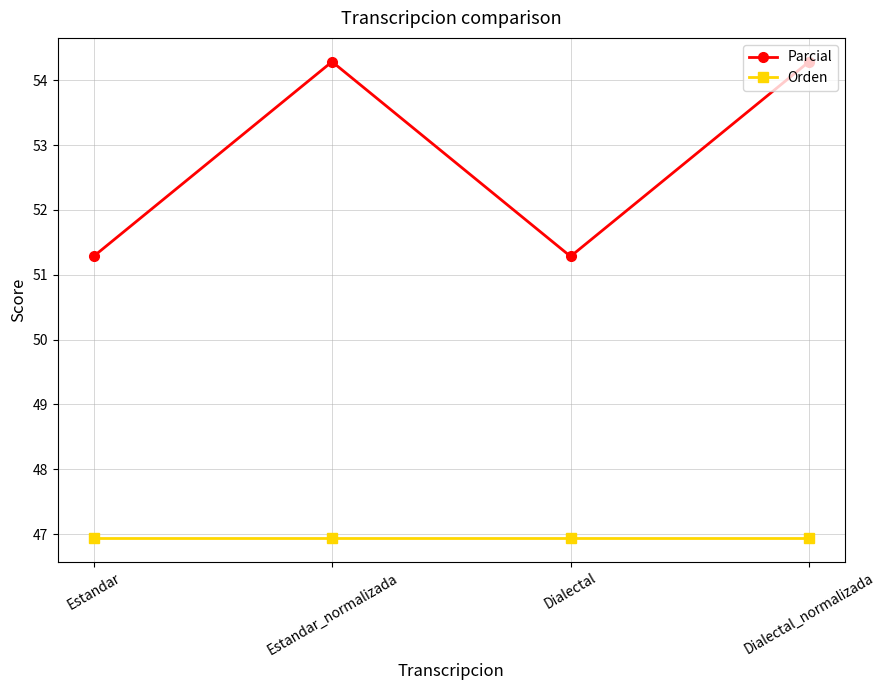

True or false: Orden has more than 2 interior local peaks.

False